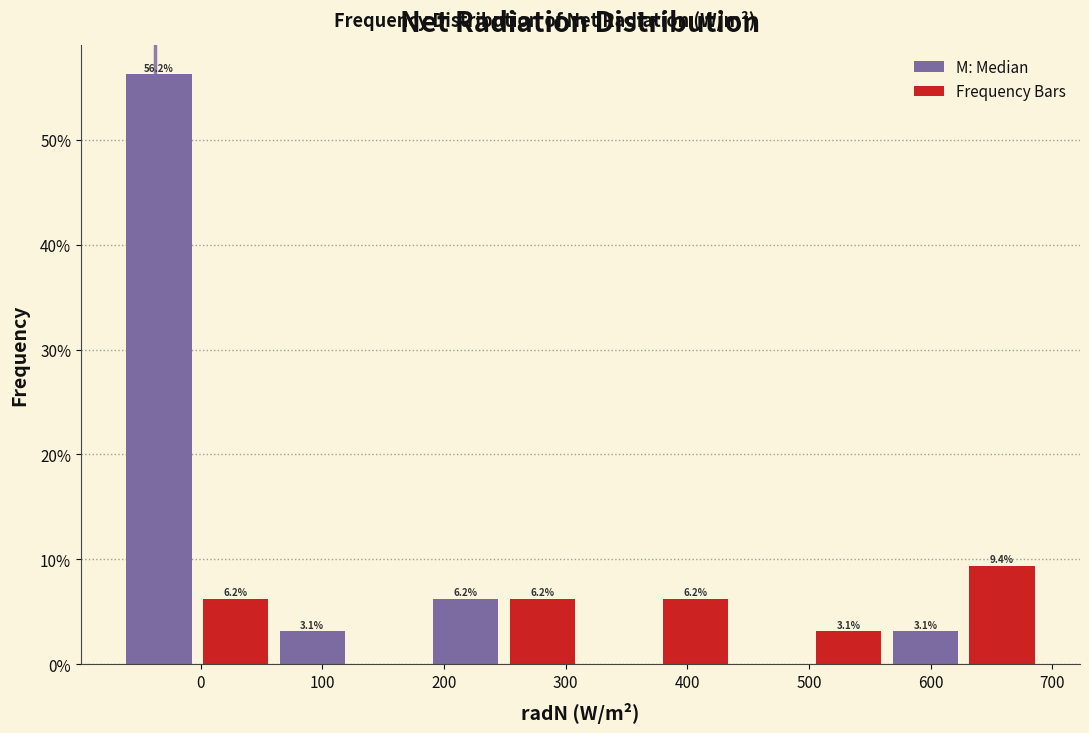

Which range on the x-axis has the tallest bar?

-70 to 0